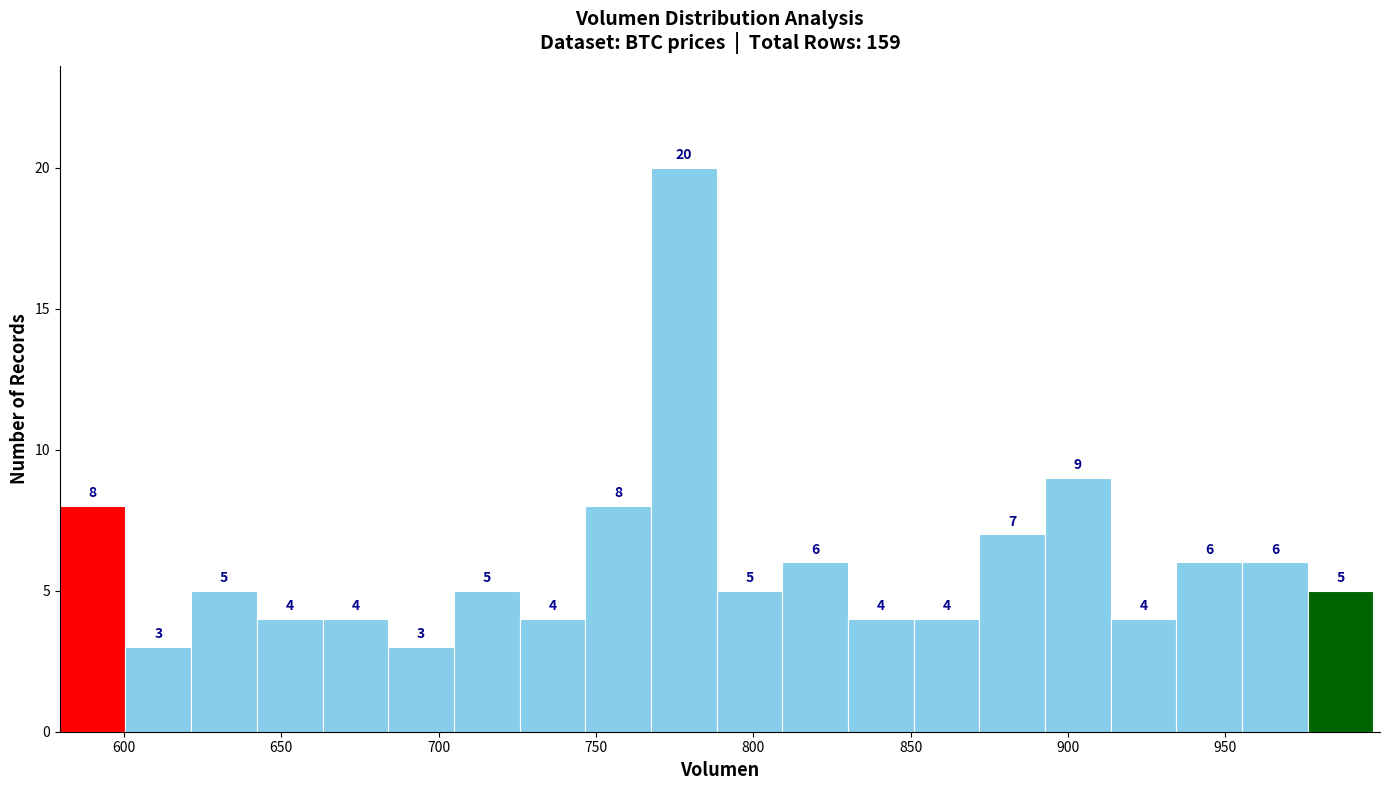

Which range on the x-axis has the tallest bar?

765 to 790